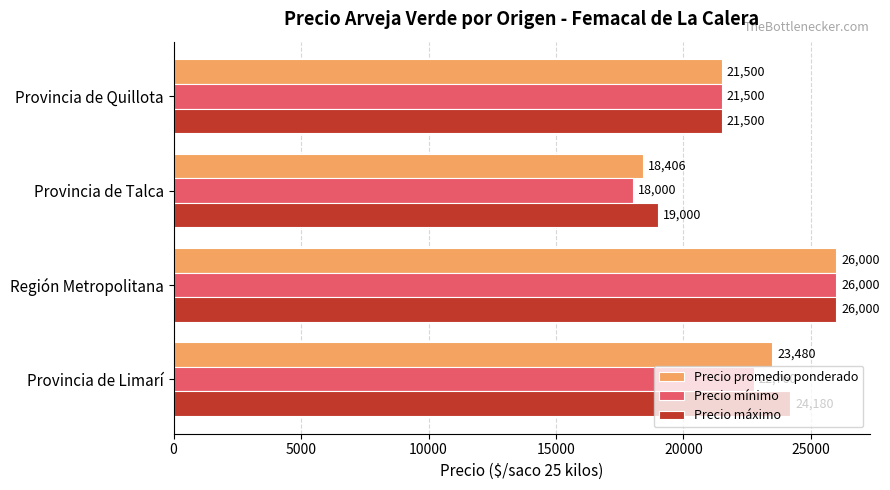

Which series has the largest range (max minus min)?

Precio mínimo